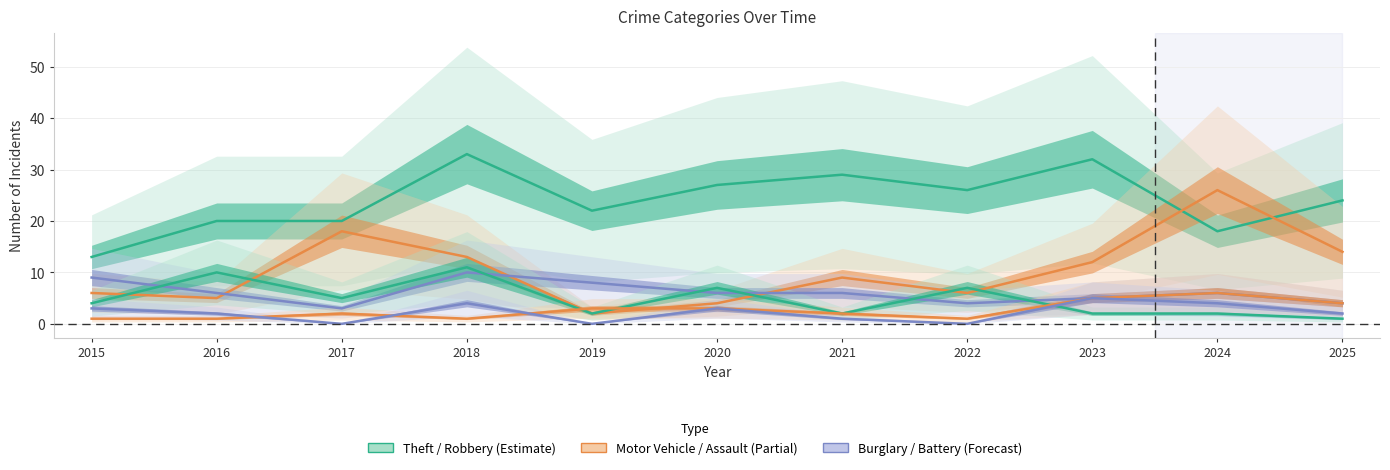

Where is the first local minimum for Robbery?

2017